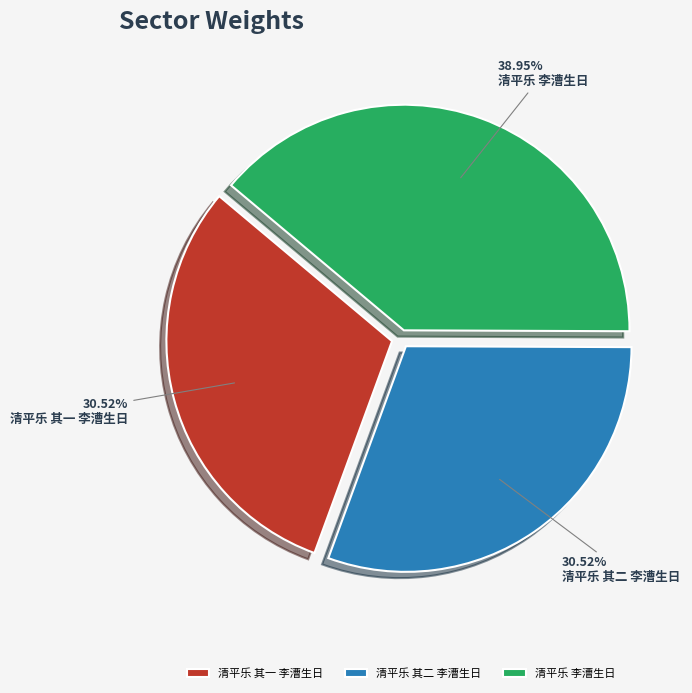

Which has a higher value, 清平乐 其二 李漕生日 or 清平乐 李漕生日?

清平乐 李漕生日